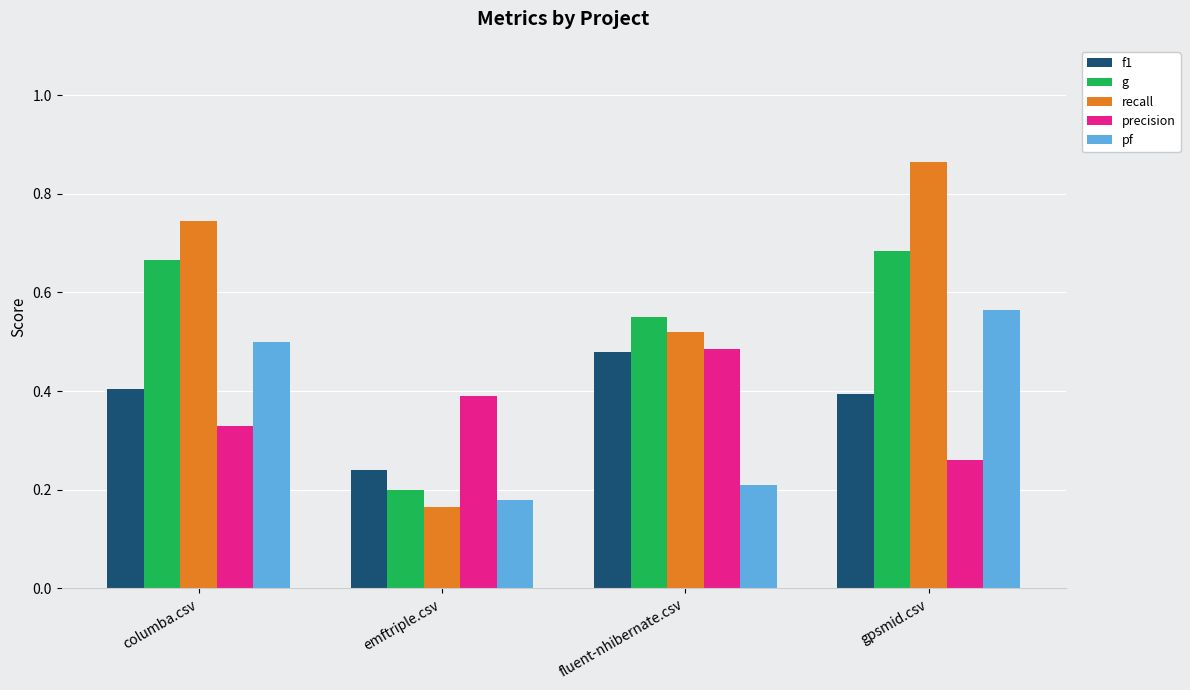

How many bars are there in each group?

5